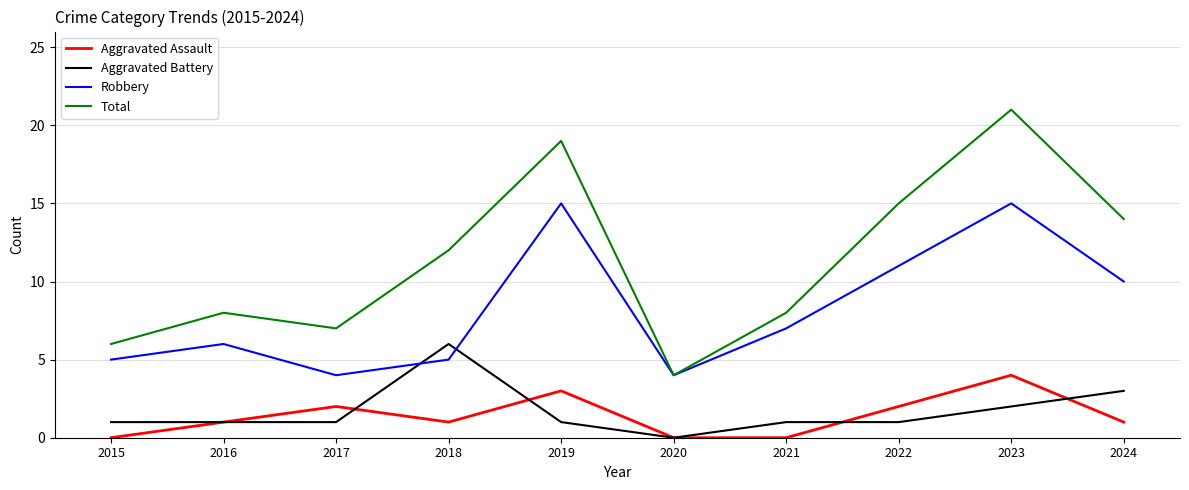

What is the minimum value for Total?

4